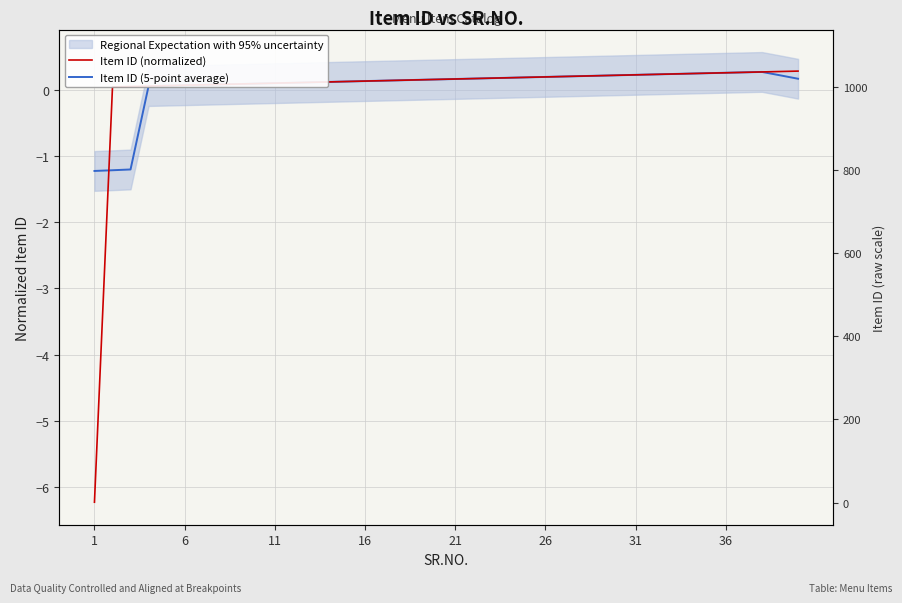

Which category has the lowest value in the Item ID (normalized) series?

1